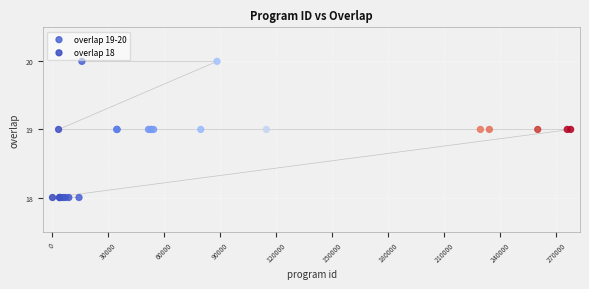

Which series contains the lowest Y value?

overlap 18